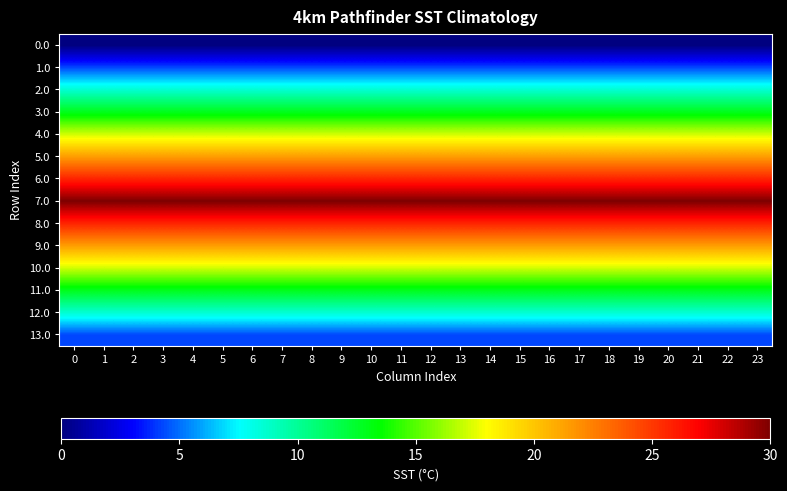

Reading left to right, transcribe all the data shown in this chart.

0.0: 0=0.0	1=0.0	2=0.0	3=0.0	4=0.0	5=0.0	6=0.0	7=0.0	8=0.0	9=0.0	10=0.0	11=0.0	12=0.0	13=0.0	14=0.0	15=0.0	16=0.0	17=0.0	18=0.0	19=0.0	20=0.0	21=0.0	22=0.0	23=0.0
1.0: 0=4.3	1=4.3	2=4.3	3=4.3	4=4.3	5=4.3	6=4.3	7=4.3	8=4.3	9=4.3	10=4.3	11=4.3	12=4.3	13=4.3	14=4.3	15=4.3	16=4.3	17=4.3	18=4.3	19=4.3	20=4.3	21=4.3	22=4.3	23=4.3
2.0: 0=8.6	1=8.6	2=8.6	3=8.6	4=8.6	5=8.6	6=8.6	7=8.6	8=8.6	9=8.6	10=8.6	11=8.6	12=8.6	13=8.6	14=8.6	15=8.6	16=8.6	17=8.6	18=8.6	19=8.6	20=8.6	21=8.6	22=8.6	23=8.6
3.0: 0=12.9	1=12.9	2=12.9	3=12.9	4=12.9	5=12.9	6=12.9	7=12.9	8=12.9	9=12.9	10=12.9	11=12.9	12=12.9	13=12.9	14=12.9	15=12.9	16=12.9	17=12.9	18=12.9	19=12.9	20=12.9	21=12.9	22=12.9	23=12.9
4.0: 0=17.1	1=17.1	2=17.1	3=17.1	4=17.1	5=17.1	6=17.1	7=17.1	8=17.1	9=17.1	10=17.1	11=17.1	12=17.1	13=17.1	14=17.1	15=17.1	16=17.1	17=17.1	18=17.1	19=17.1	20=17.1	21=17.1	22=17.1	23=17.1
5.0: 0=21.4	1=21.4	2=21.4	3=21.4	4=21.4	5=21.4	6=21.4	7=21.4	8=21.4	9=21.4	10=21.4	11=21.4	12=21.4	13=21.4	14=21.4	15=21.4	16=21.4	17=21.4	18=21.4	19=21.4	20=21.4	21=21.4	22=21.4	23=21.4
6.0: 0=25.7	1=25.7	2=25.7	3=25.7	4=25.7	5=25.7	6=25.7	7=25.7	8=25.7	9=25.7	10=25.7	11=25.7	12=25.7	13=25.7	14=25.7	15=25.7	16=25.7	17=25.7	18=25.7	19=25.7	20=25.7	21=25.7	22=25.7	23=25.7
7.0: 0=30.0	1=30.0	2=30.0	3=30.0	4=30.0	5=30.0	6=30.0	7=30.0	8=30.0	9=30.0	10=30.0	11=30.0	12=30.0	13=30.0	14=30.0	15=30.0	16=30.0	17=30.0	18=30.0	19=30.0	20=30.0	21=30.0	22=30.0	23=30.0
8.0: 0=25.7	1=25.7	2=25.7	3=25.7	4=25.7	5=25.7	6=25.7	7=25.7	8=25.7	9=25.7	10=25.7	11=25.7	12=25.7	13=25.7	14=25.7	15=25.7	16=25.7	17=25.7	18=25.7	19=25.7	20=25.7	21=25.7	22=25.7	23=25.7
9.0: 0=21.4	1=21.4	2=21.4	3=21.4	4=21.4	5=21.4	6=21.4	7=21.4	8=21.4	9=21.4	10=21.4	11=21.4	12=21.4	13=21.4	14=21.4	15=21.4	16=21.4	17=21.4	18=21.4	19=21.4	20=21.4	21=21.4	22=21.4	23=21.4
10.0: 0=17.1	1=17.1	2=17.1	3=17.1	4=17.1	5=17.1	6=17.1	7=17.1	8=17.1	9=17.1	10=17.1	11=17.1	12=17.1	13=17.1	14=17.1	15=17.1	16=17.1	17=17.1	18=17.1	19=17.1	20=17.1	21=17.1	22=17.1	23=17.1
11.0: 0=12.9	1=12.9	2=12.9	3=12.9	4=12.9	5=12.9	6=12.9	7=12.9	8=12.9	9=12.9	10=12.9	11=12.9	12=12.9	13=12.9	14=12.9	15=12.9	16=12.9	17=12.9	18=12.9	19=12.9	20=12.9	21=12.9	22=12.9	23=12.9
12.0: 0=8.6	1=8.6	2=8.6	3=8.6	4=8.6	5=8.6	6=8.6	7=8.6	8=8.6	9=8.6	10=8.6	11=8.6	12=8.6	13=8.6	14=8.6	15=8.6	16=8.6	17=8.6	18=8.6	19=8.6	20=8.6	21=8.6	22=8.6	23=8.6
13.0: 0=4.3	1=4.3	2=4.3	3=4.3	4=4.3	5=4.3	6=4.3	7=4.3	8=4.3	9=4.3	10=4.3	11=4.3	12=4.3	13=4.3	14=4.3	15=4.3	16=4.3	17=4.3	18=4.3	19=4.3	20=4.3	21=4.3	22=4.3	23=4.3